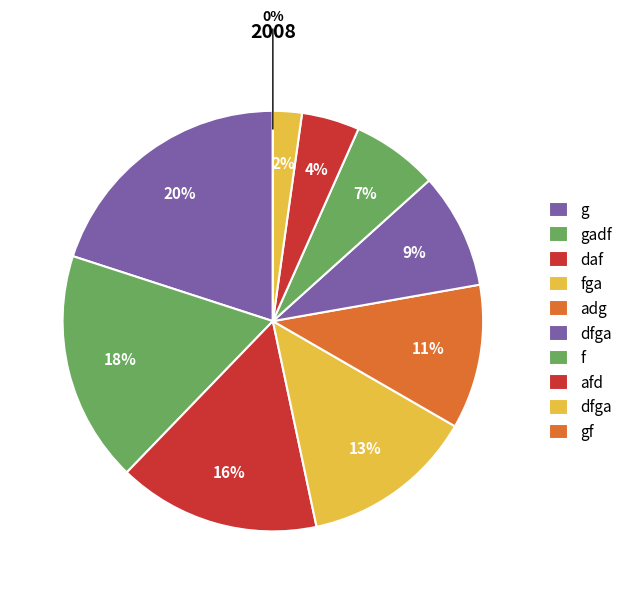

Is it true that f is 7% of the pie?

True